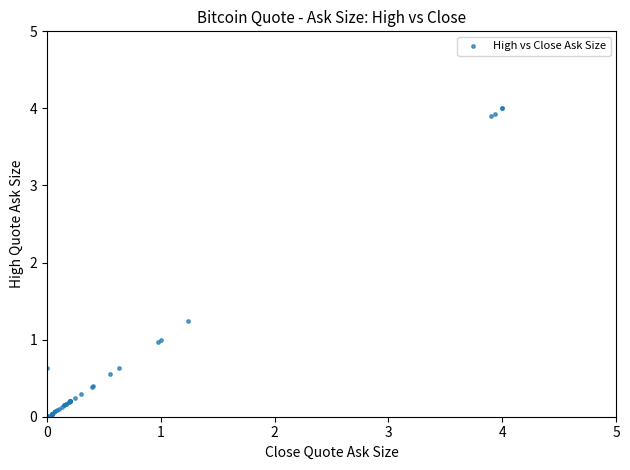

What Y value in the scatter plot is closest to 2?

1.2